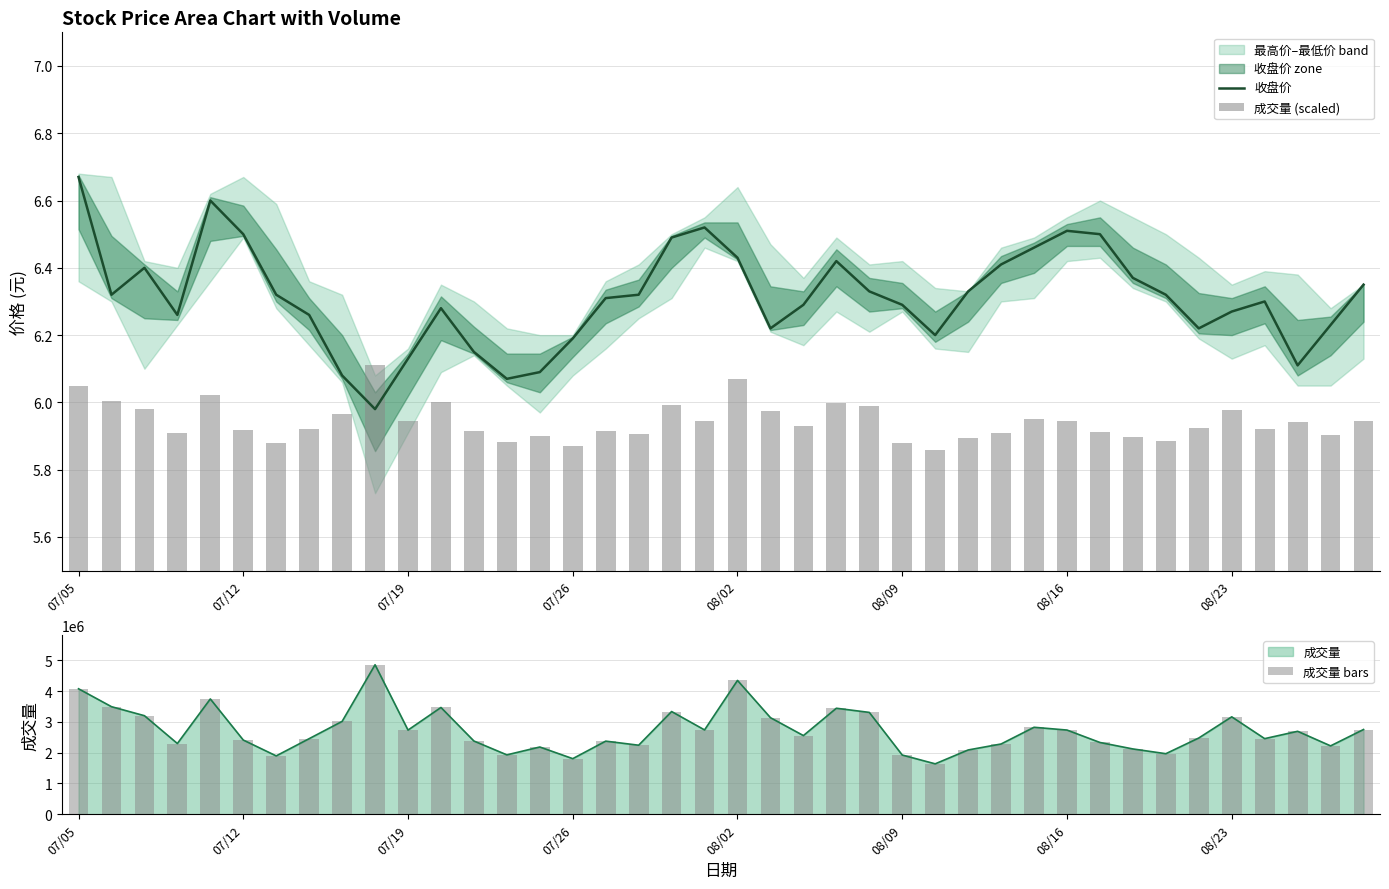

True or false: 成交量 bars has a value of 1922600.0 at 08/09.

True